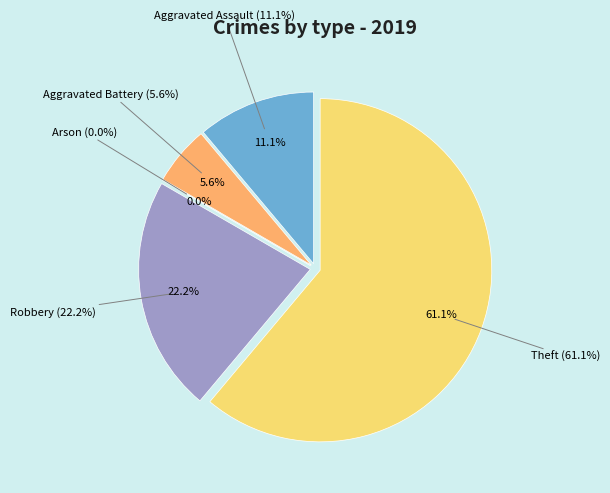

Count the number of slices in the pie.

5